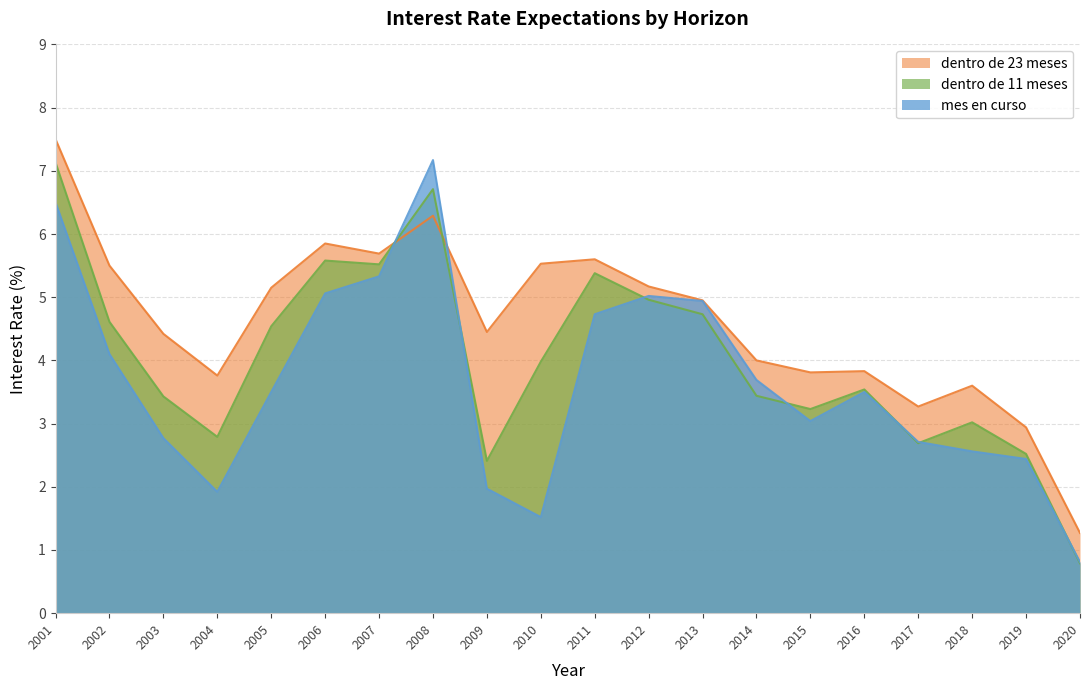

Which series has the largest total across all categories?

dentro de 23 meses